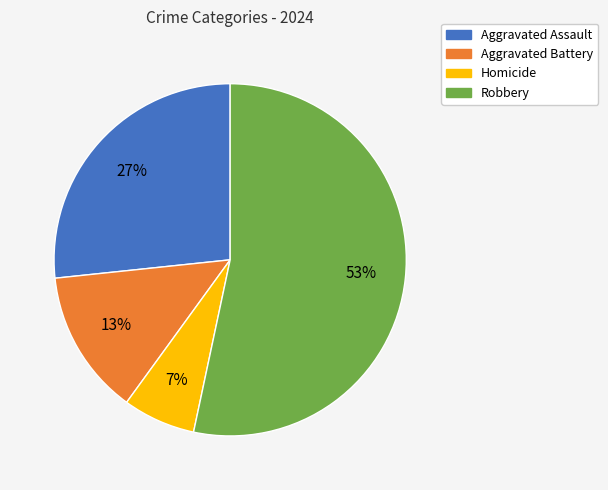

What is the ratio of the value at Homicide to the value at Robbery?

0.1